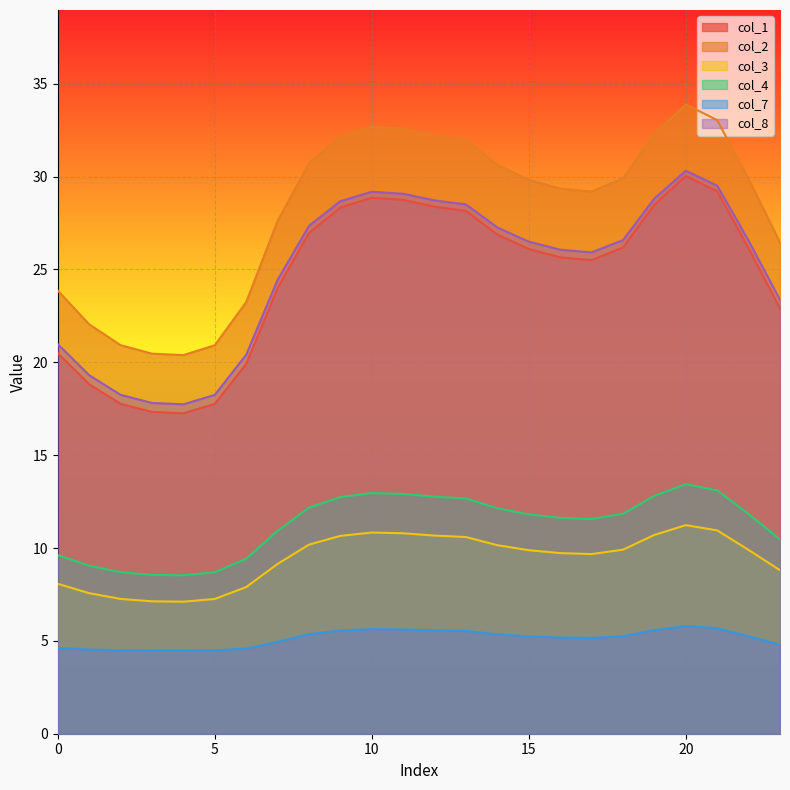

What is the value of the col_2 point at the 19th from the left?

29.9